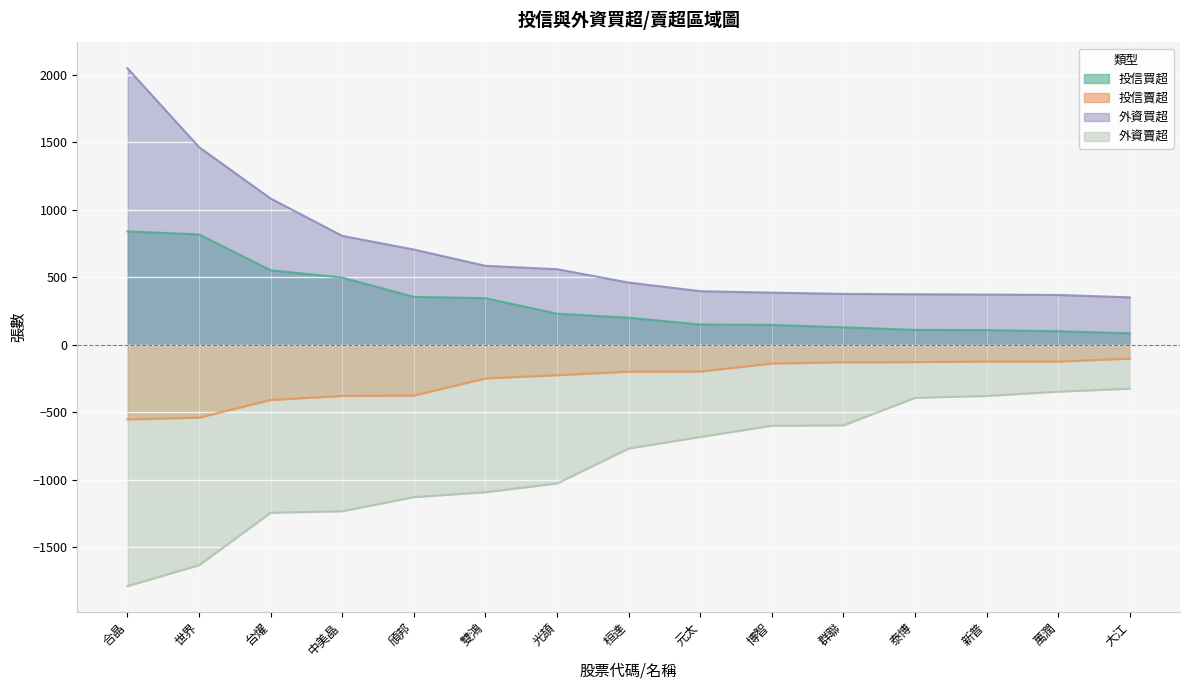

The 投信買超 series shows 110 at 泰博. True or false?

True